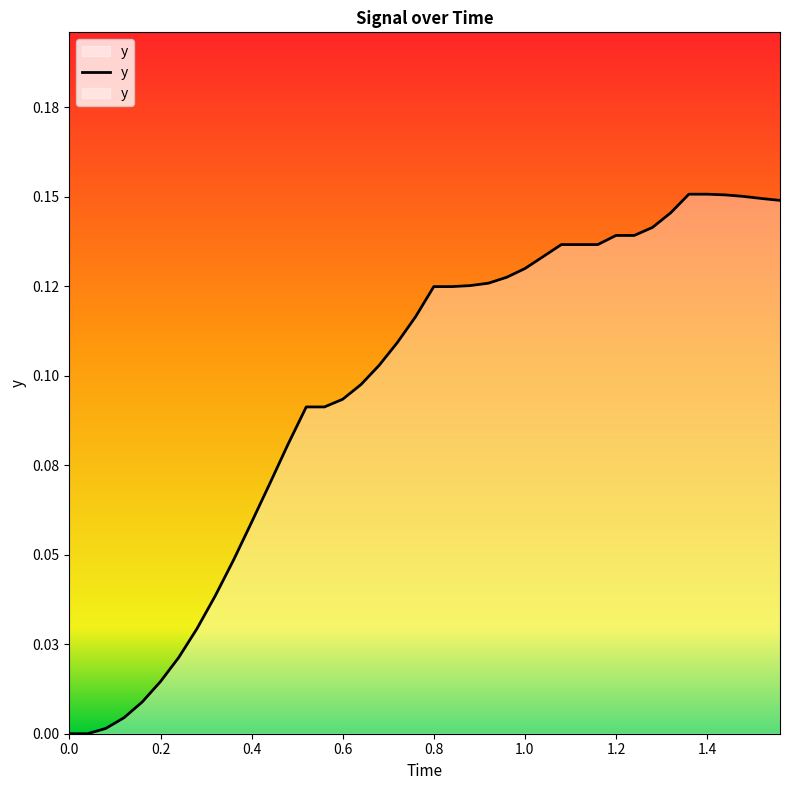

What is the sum of all values?

3.8